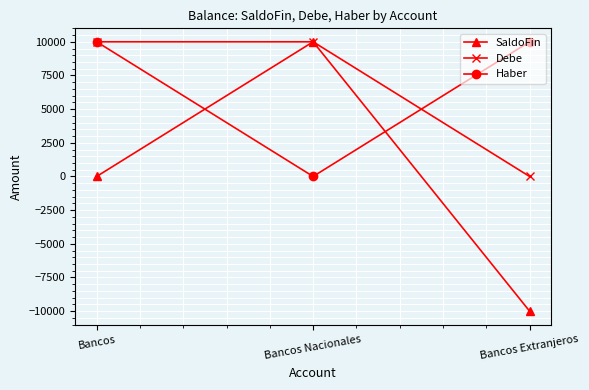

What is the label of the 3rd point from the left?

Bancos Extranjeros